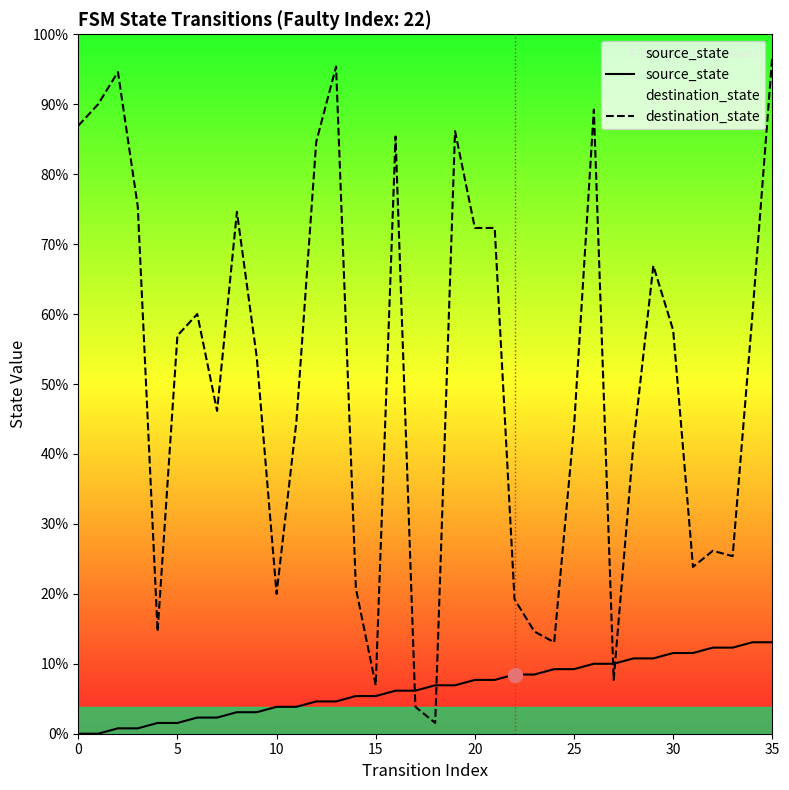

At how many categories does at least one series exceed 2?

36